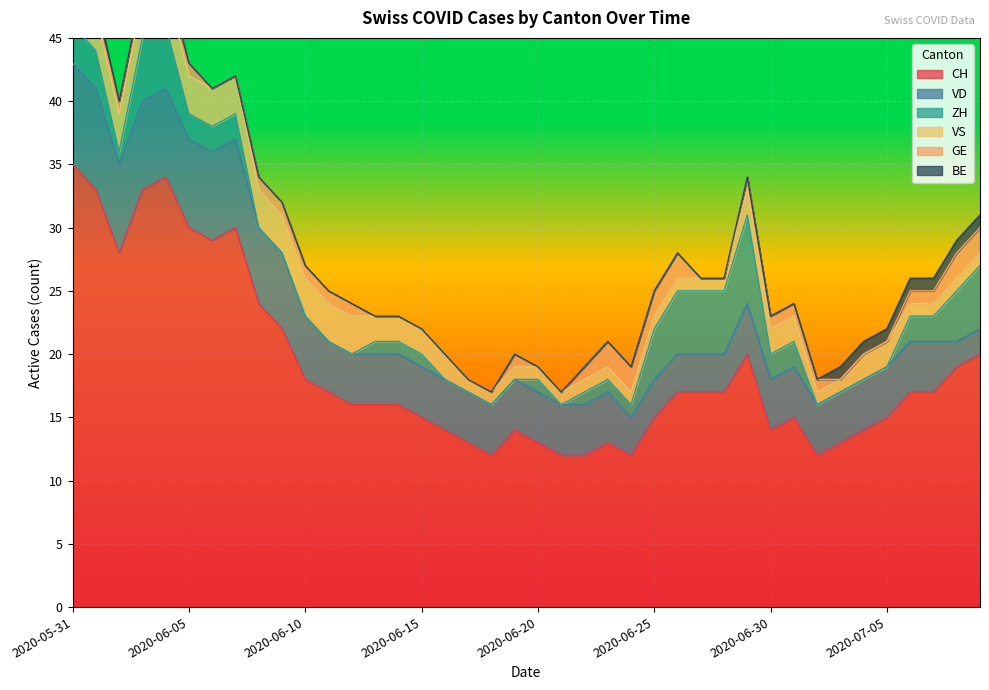

What is the sum of the GE values at 2020-06-17 and 2020-06-29?

1